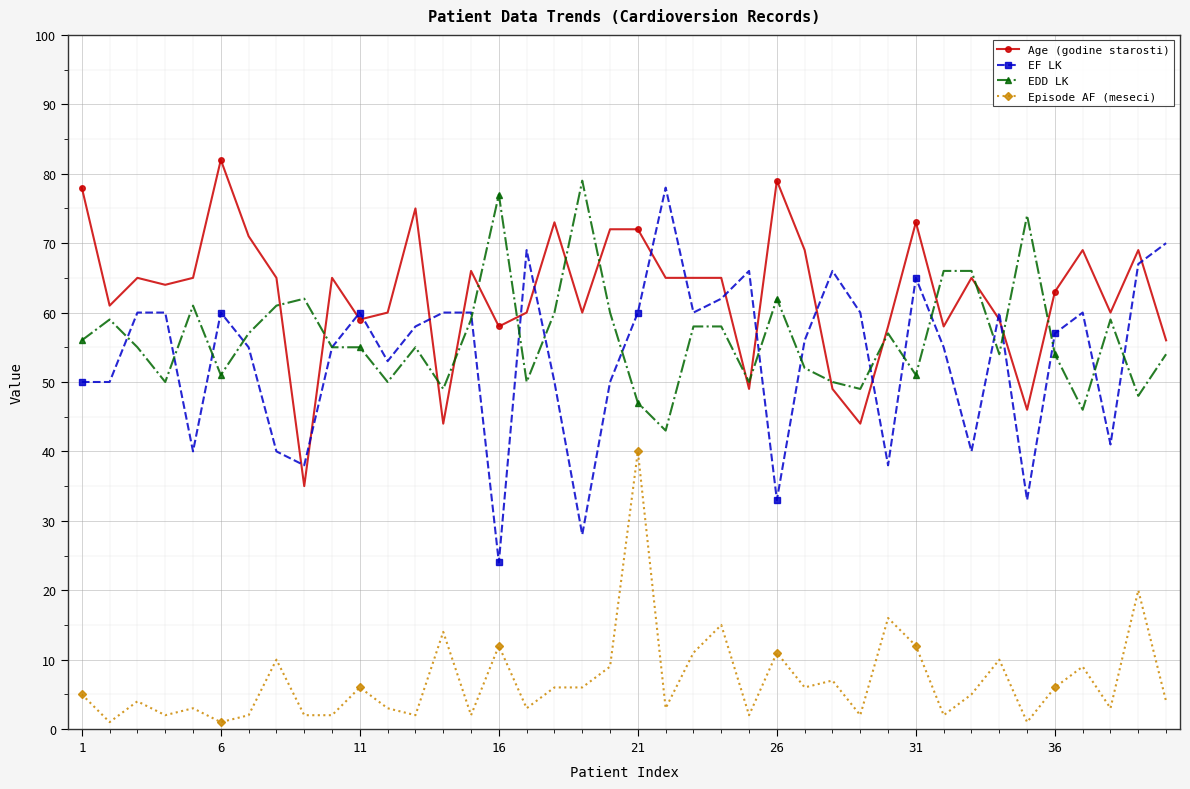

Does the chart have visible grid lines?

Yes